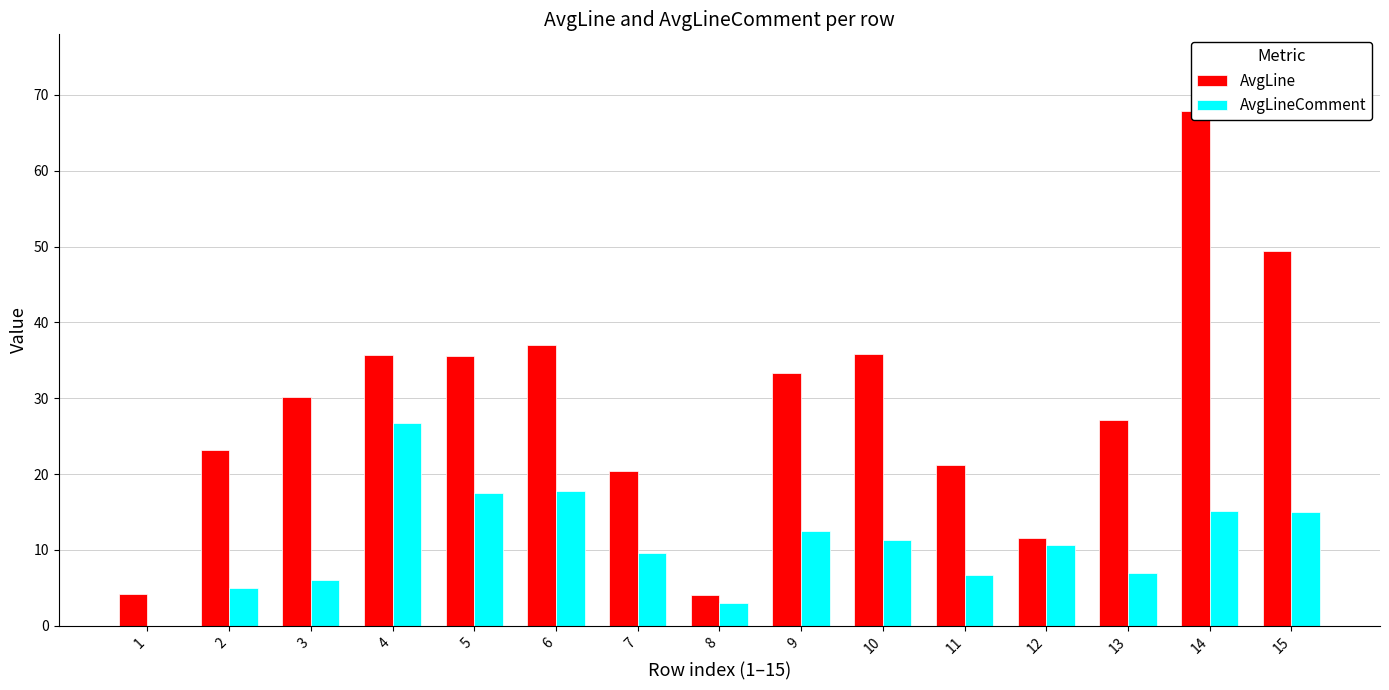

At which category does the chart reach its minimum across all series?

1